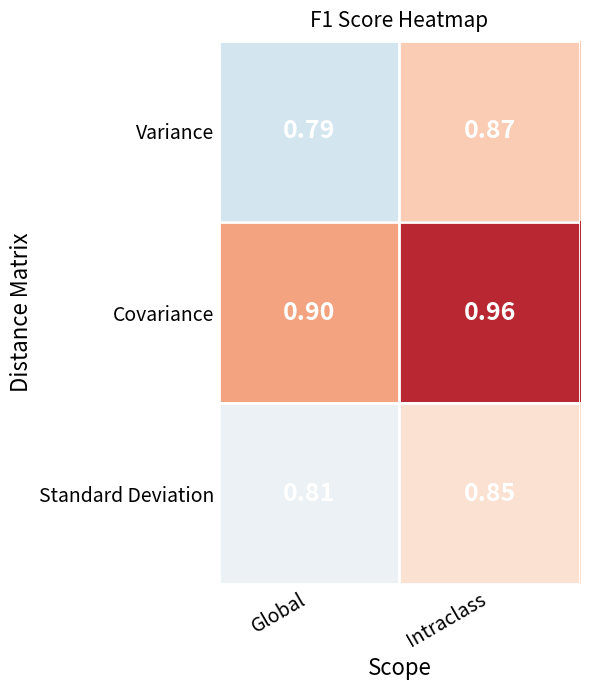

Which series has the widest spread of values?

Variance